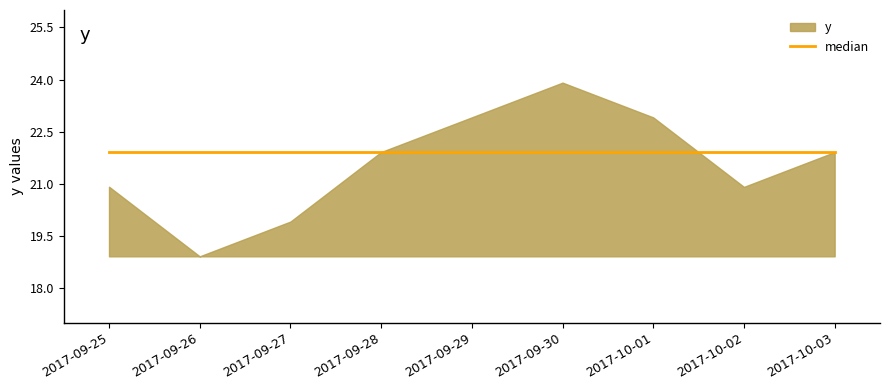

Reading right to left, transcribe all the data shown in this chart.

2017-10-03=21.9	2017-10-02=20.9	2017-10-01=22.9	2017-09-30=23.9	2017-09-29=22.9	2017-09-28=21.9	2017-09-27=19.9	2017-09-26=18.9	2017-09-25=20.9